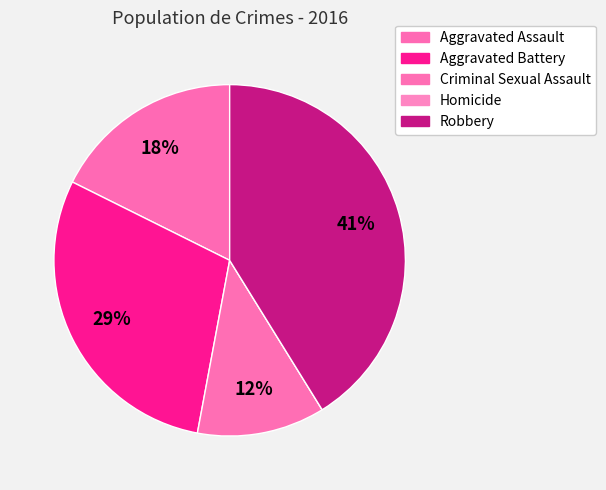

Combined, what portion of the pie is Aggravated Assault and Aggravated Battery?

47.1%